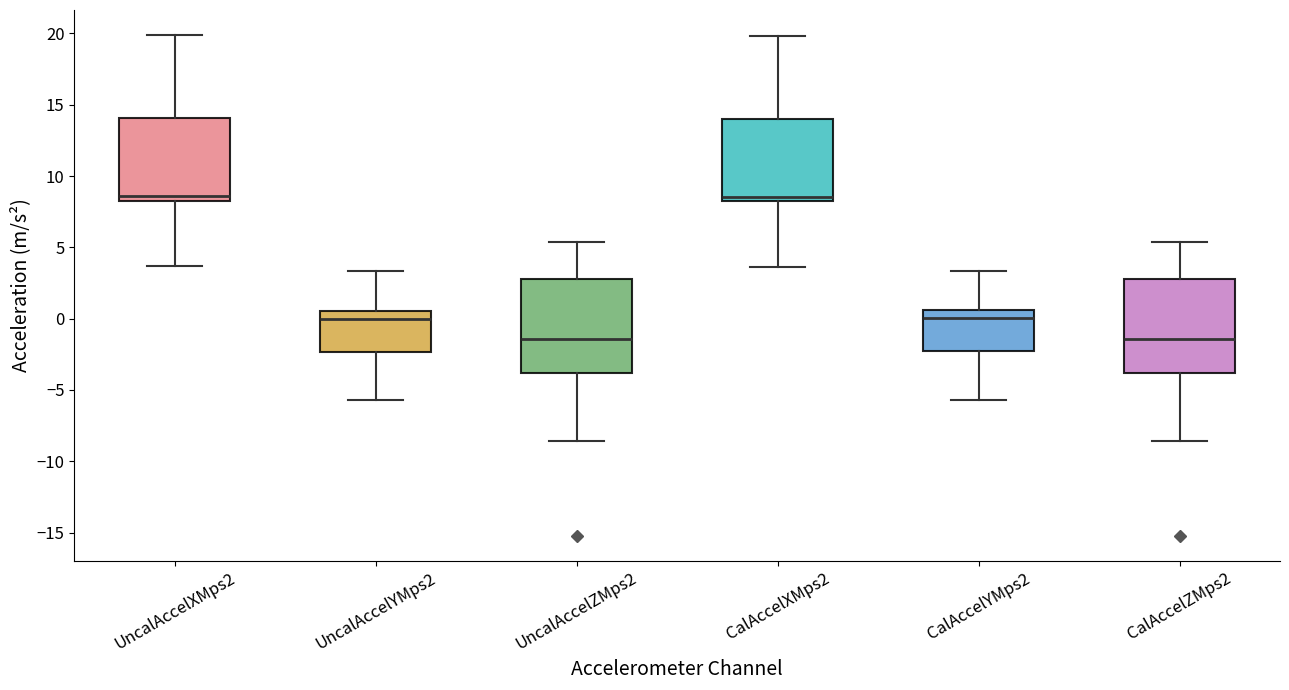

Reading left to right, transcribe this box plot: for each box, give where its median line is, the range the box spans, and where its two whiskers end, as read against the y-axis. The values are not printed on the chart, so give them approximately, as read against the axis.

UncalAccelXMps2: median 8.5 (just above the box's lower edge), box 8.5 to 14.0, whiskers 3.5 to 20.0
UncalAccelYMps2: median 0.0, box -2.5 to 0.5, whiskers -5.5 to 3.5
UncalAccelZMps2: median -1.5, box -4.0 to 3.0, whiskers -8.5 to 5.5
CalAccelXMps2: median 8.5, box 8.0 to 14.0, whiskers 3.5 to 20.0
CalAccelYMps2: median 0.0, box -2.5 to 0.5, whiskers -5.5 to 3.5
CalAccelZMps2: median -1.5, box -4.0 to 3.0, whiskers -8.5 to 5.5